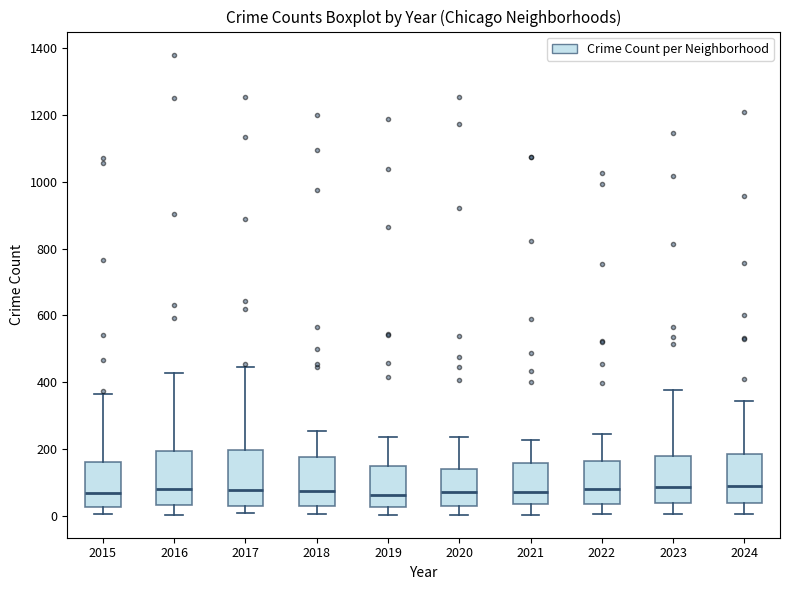

Where does the median line of the box at x = 2019 sit on the y-axis? The values are not printed on the chart, so give them approximately, as read against the axis.

60